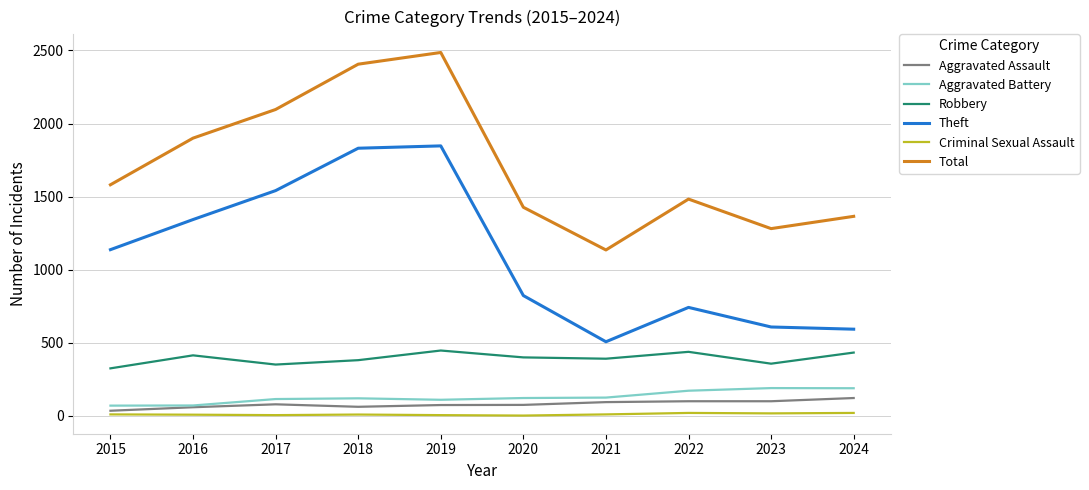

What are all the series names shown in the legend?

Aggravated Assault, Aggravated Battery, Robbery, Theft, Criminal Sexual Assault, Total